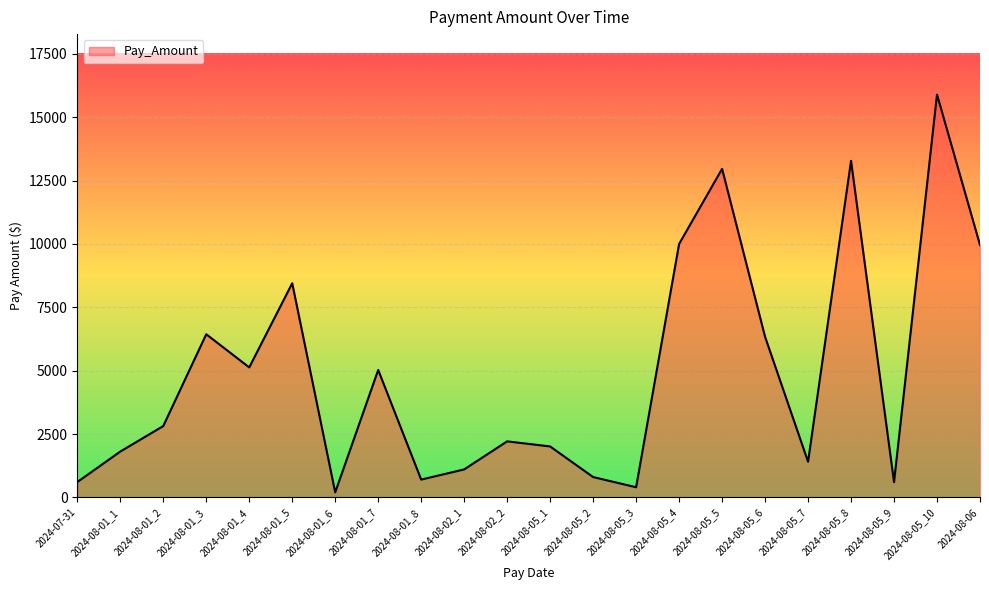

Is it true that the value at 2024-08-05_4 is 13515.1?

False